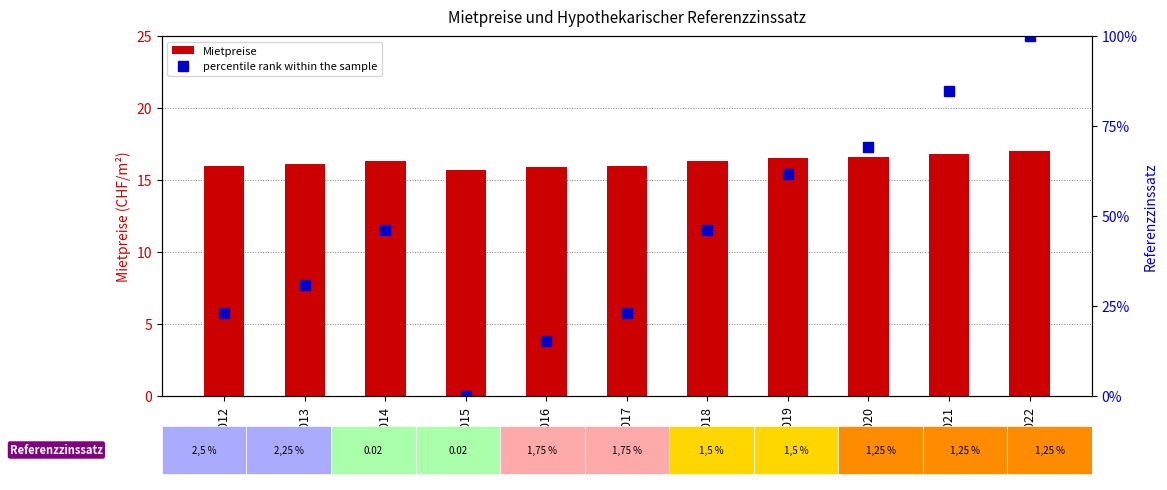

The value of percentile rank within the sample at 2021 is 29.8. True or false?

False